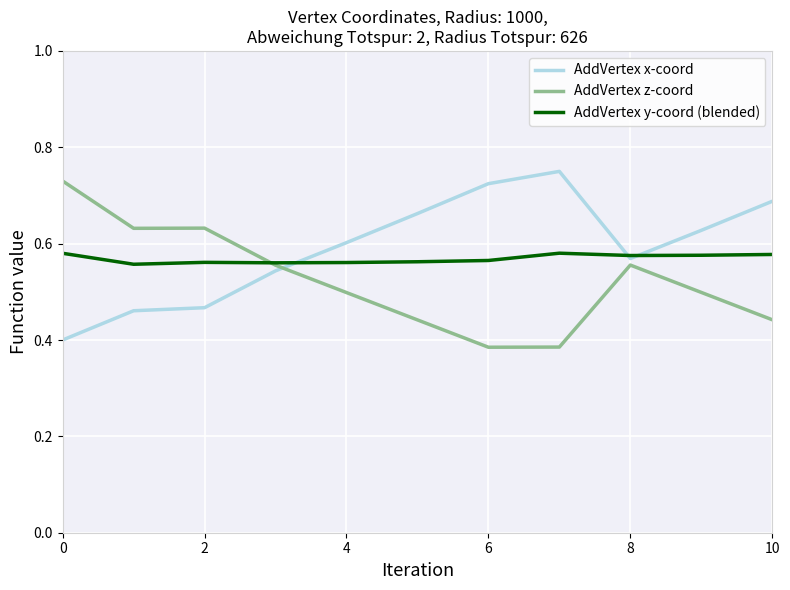

True or false: AddVertex z-coord and AddVertex x-coord cross at least once.

True